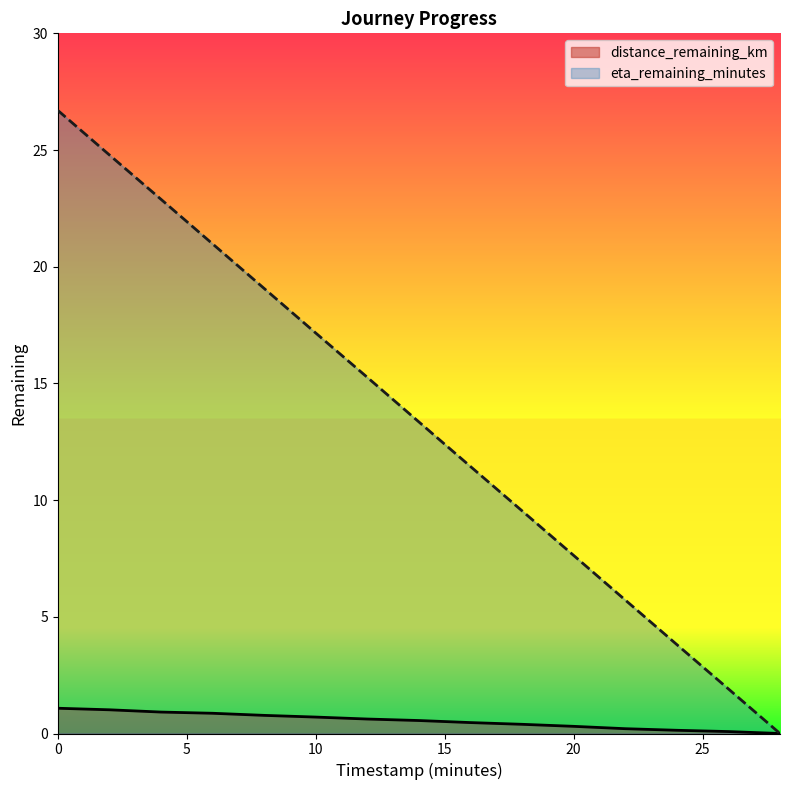

Where is distance_remaining_km nearest to the value 0?

28.0